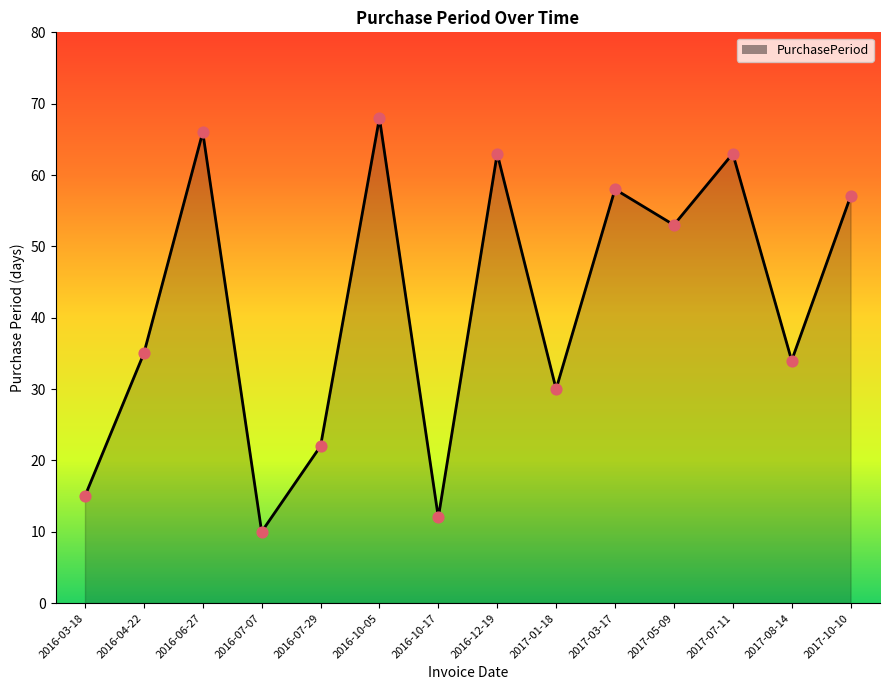

Between 2016-07-07 and 2017-08-14, which is larger?

2017-08-14